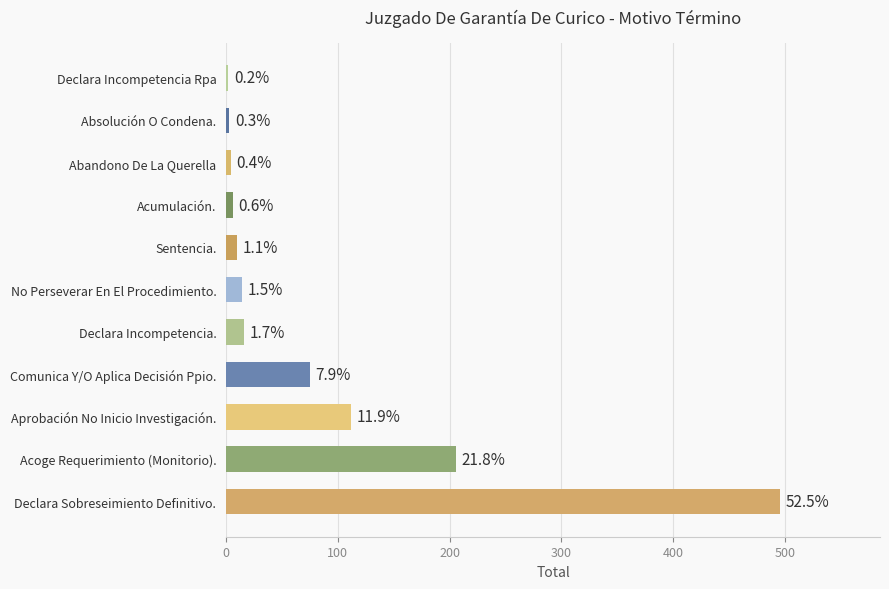

How many bars are there in total?

11